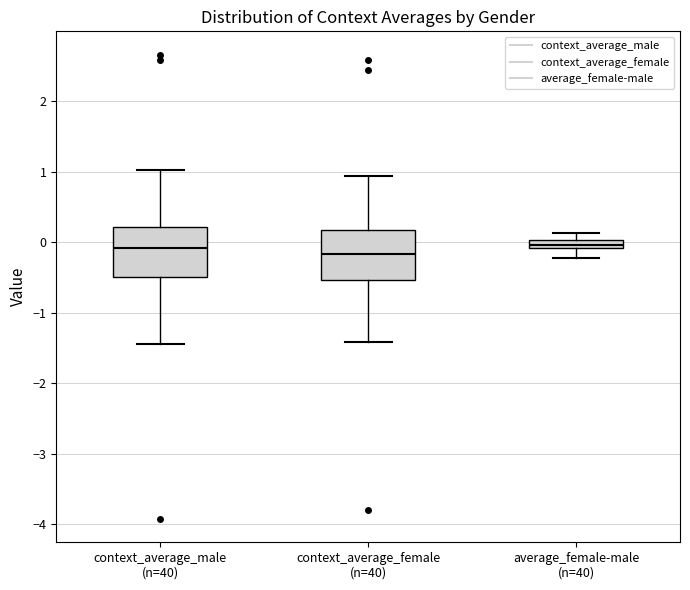

Where is the lower edge of the box for context_average_male (n=40) on the y-axis? The values are not printed on the chart, so give them approximately, as read against the axis.

-0.5